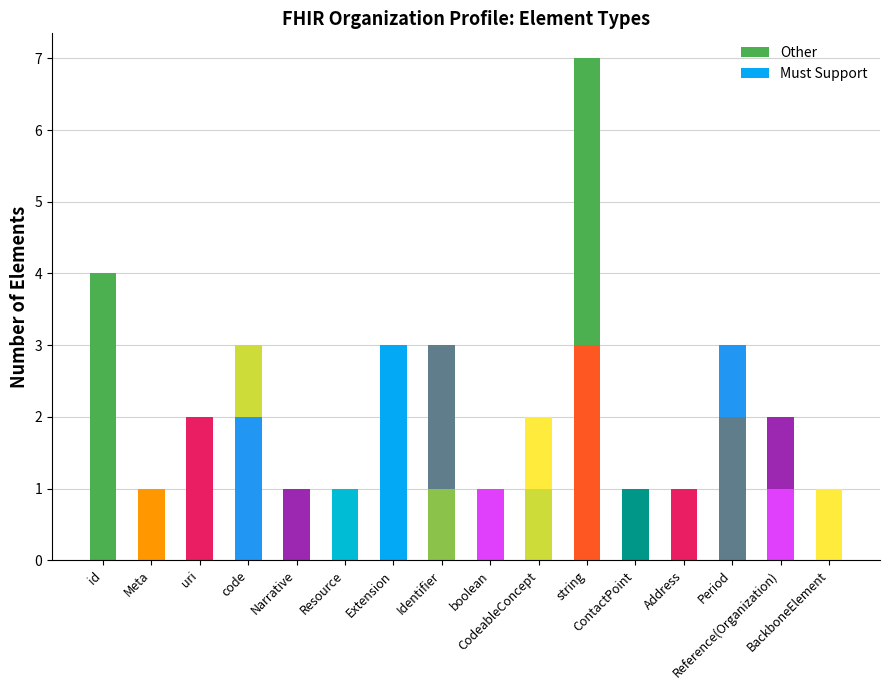

Does the chart contain stacked bars?

Yes